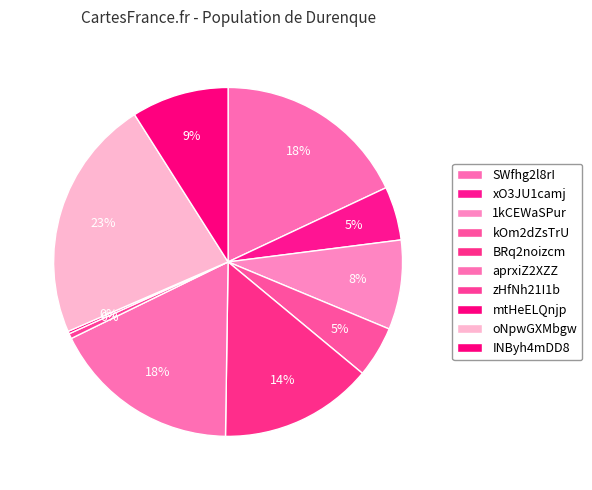

Is xO3JU1camj the majority of the pie?

No